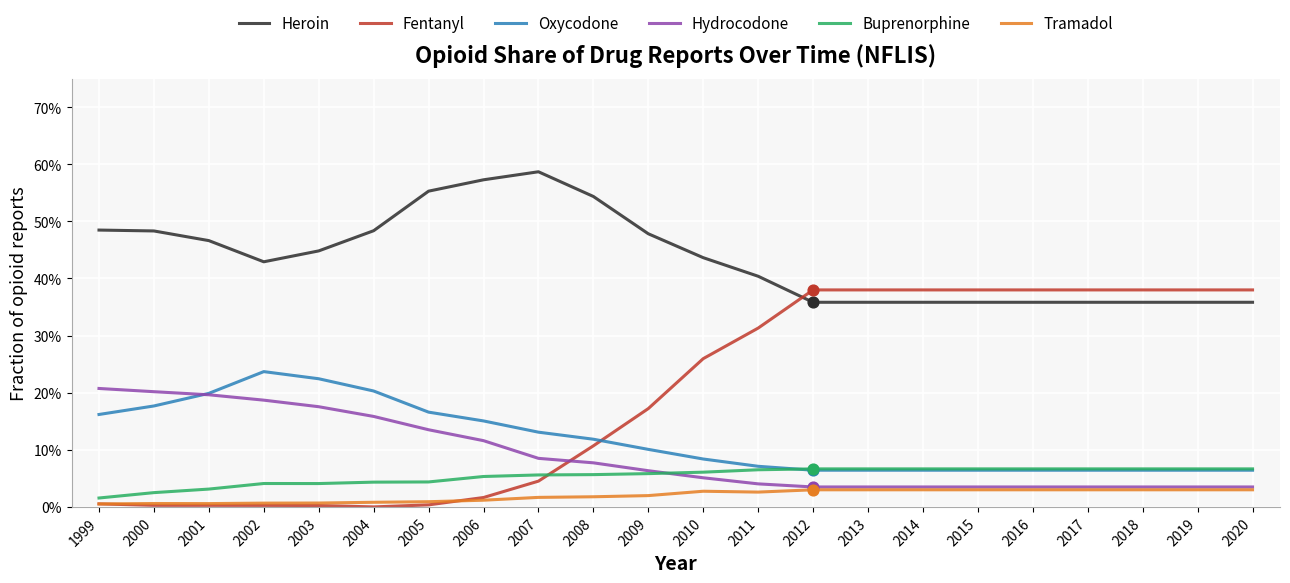

At which category is the sum across all series the highest?

2012